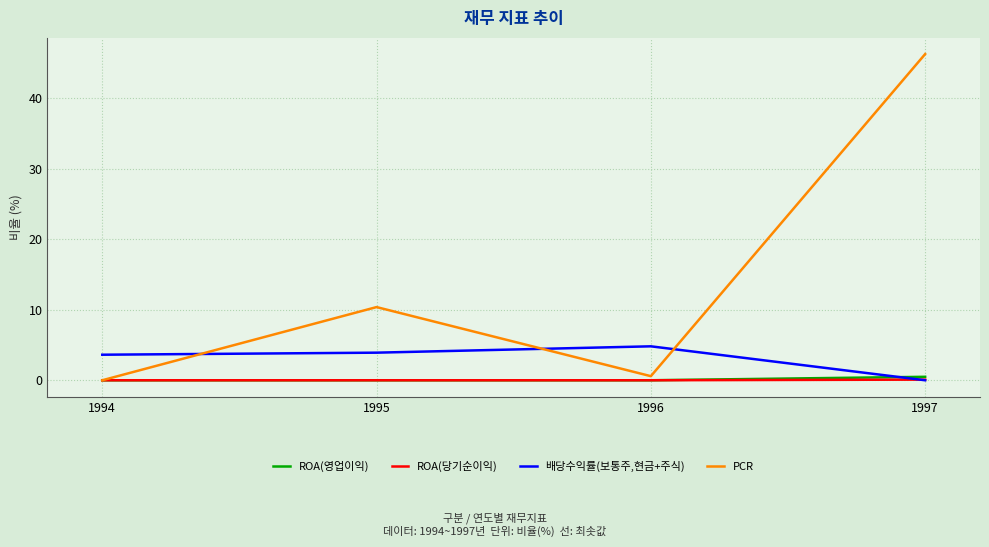

The value of PCR at 1997 is 24.7. True or false?

False